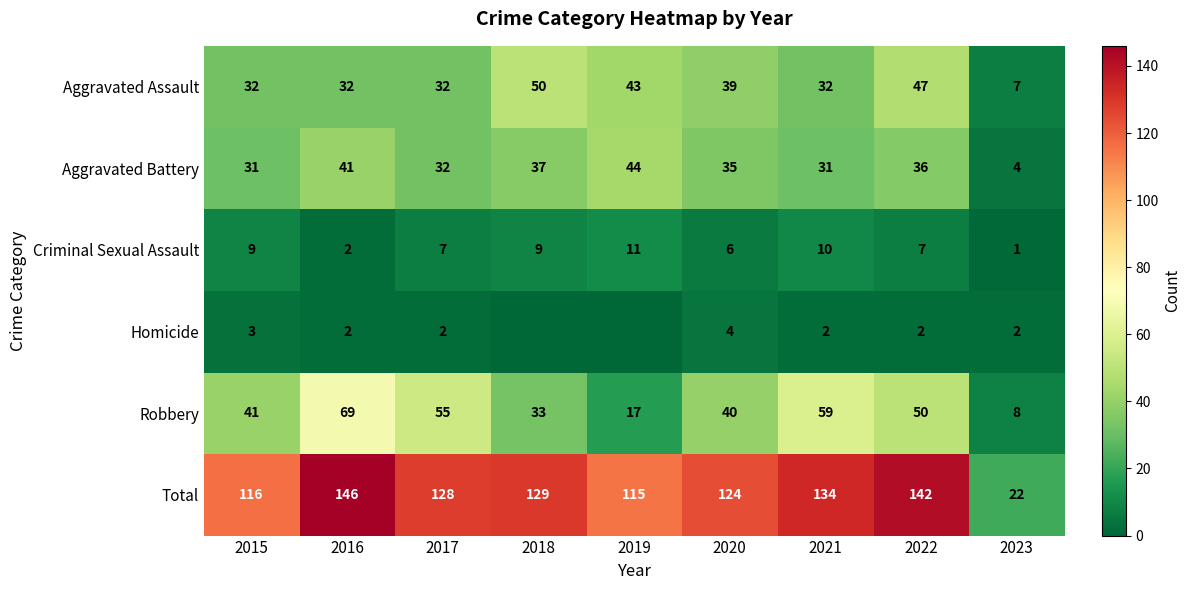

What is the maximum value shown in the chart?

146